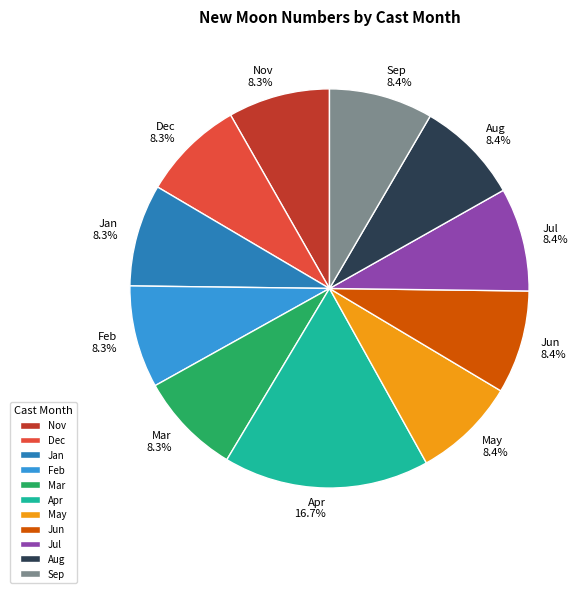

How much of the chart is everything except Jul?

91.6%